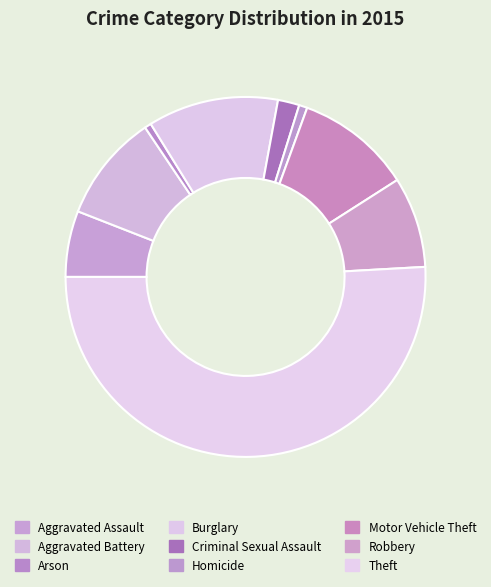

Which category accounts for the majority?

Theft